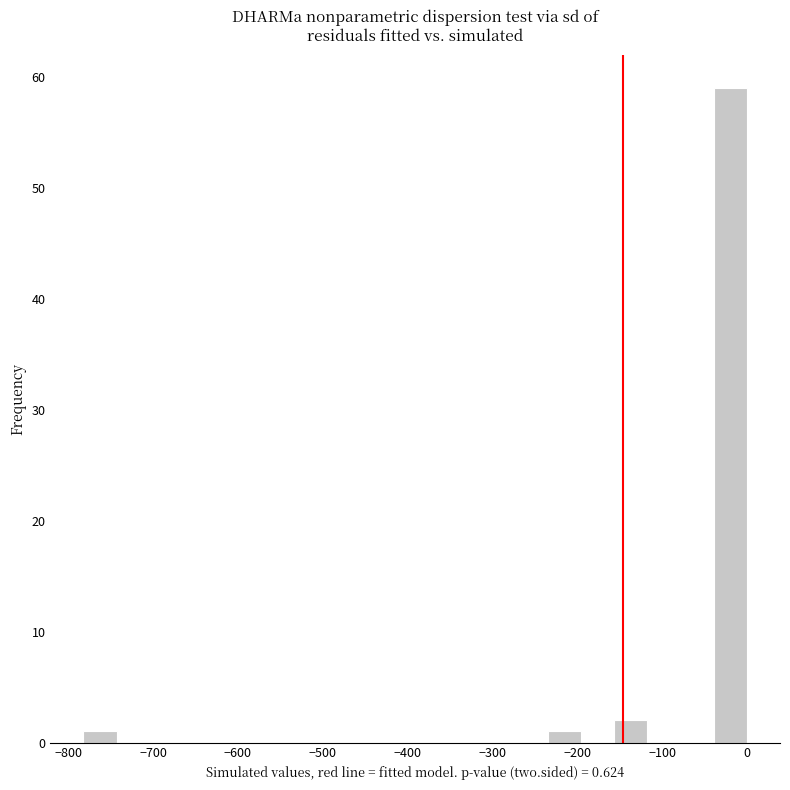

Around what value on the x-axis is the tallest bar? Give the approximate position of its centre, as read against the axis.

-20